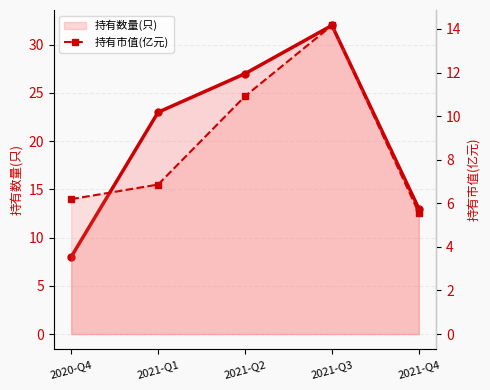

What is the maximum value for 持有市值(亿元)?

14.2